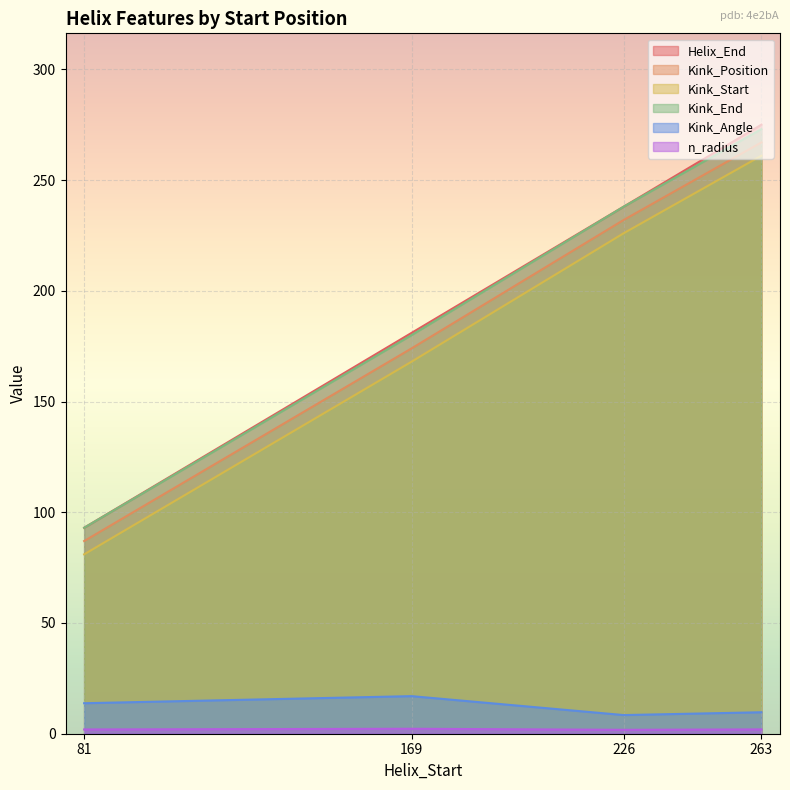

Which category has the highest value in the Helix_End series?

263